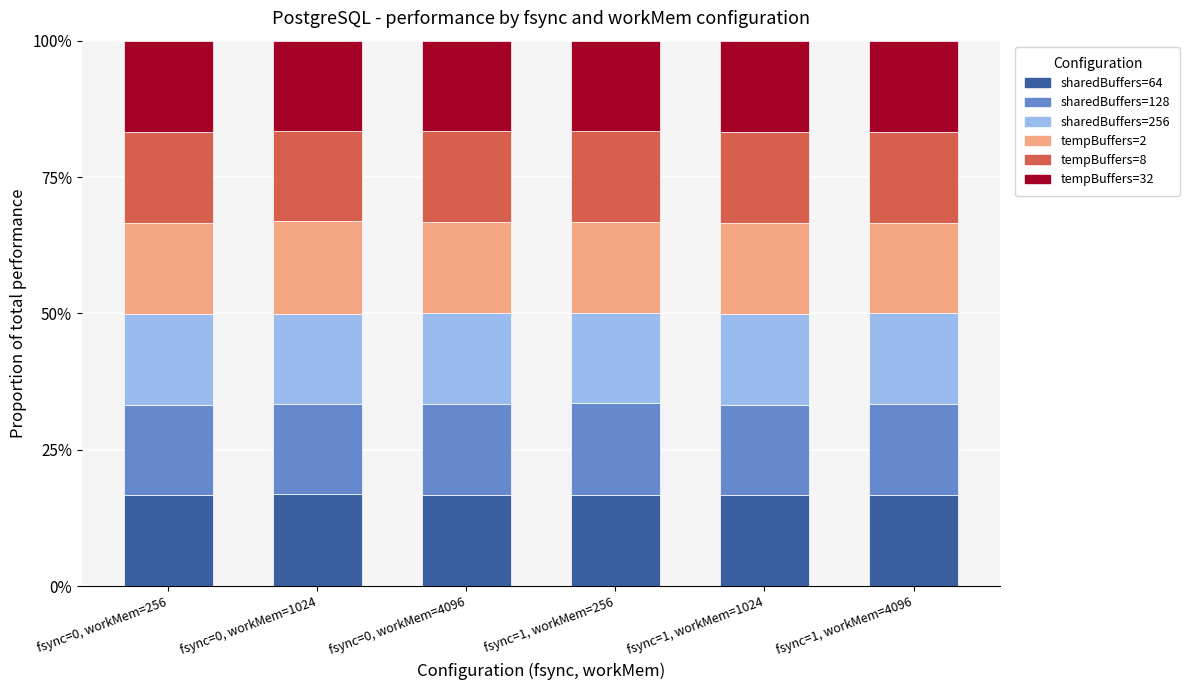

List the labels in order of sharedBuffers=128 value, smallest first.

fsync=0, workMem=1024, fsync=1, workMem=1024, fsync=0, workMem=256, fsync=1, workMem=4096, fsync=0, workMem=4096, fsync=1, workMem=256